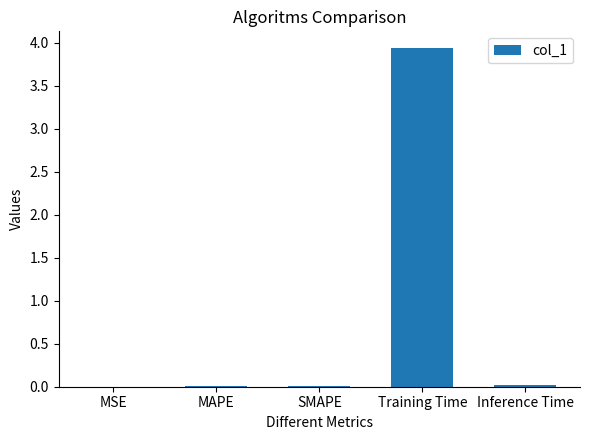

The value at Training Time is 2.2. True or false?

False